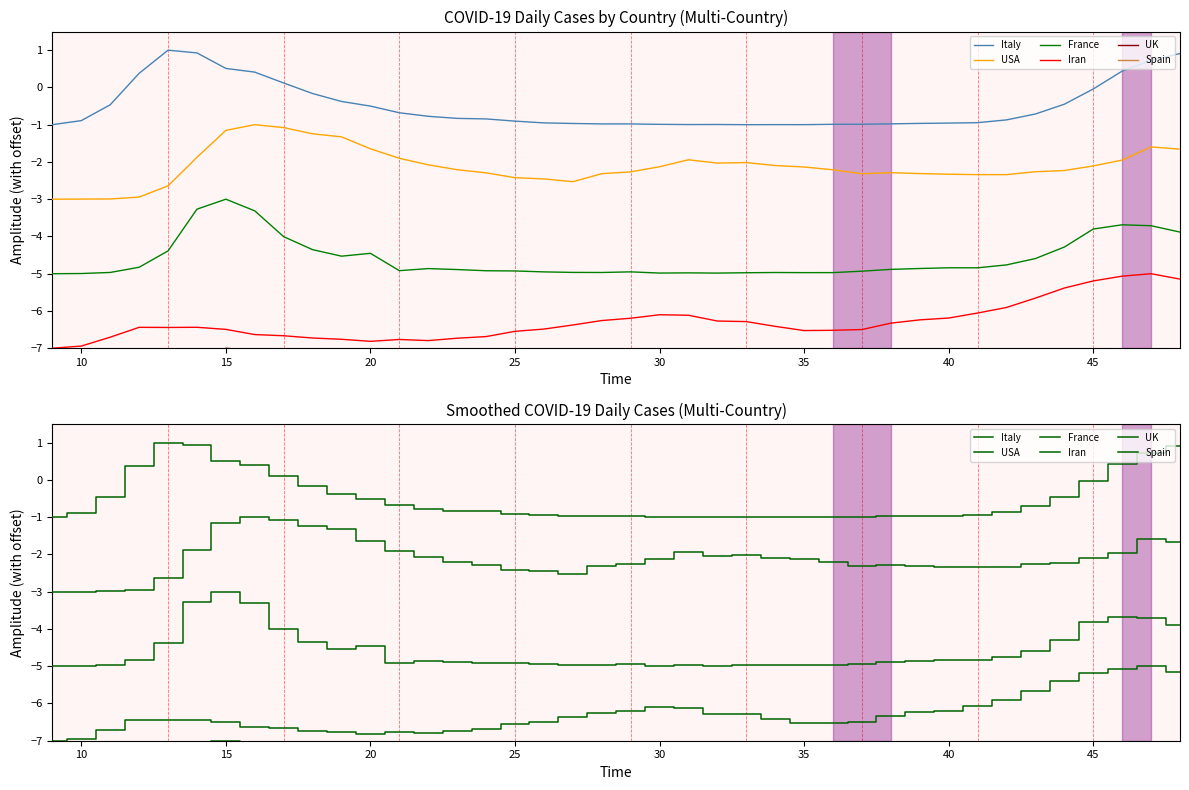

Which series has the widest spread of values?

Italy